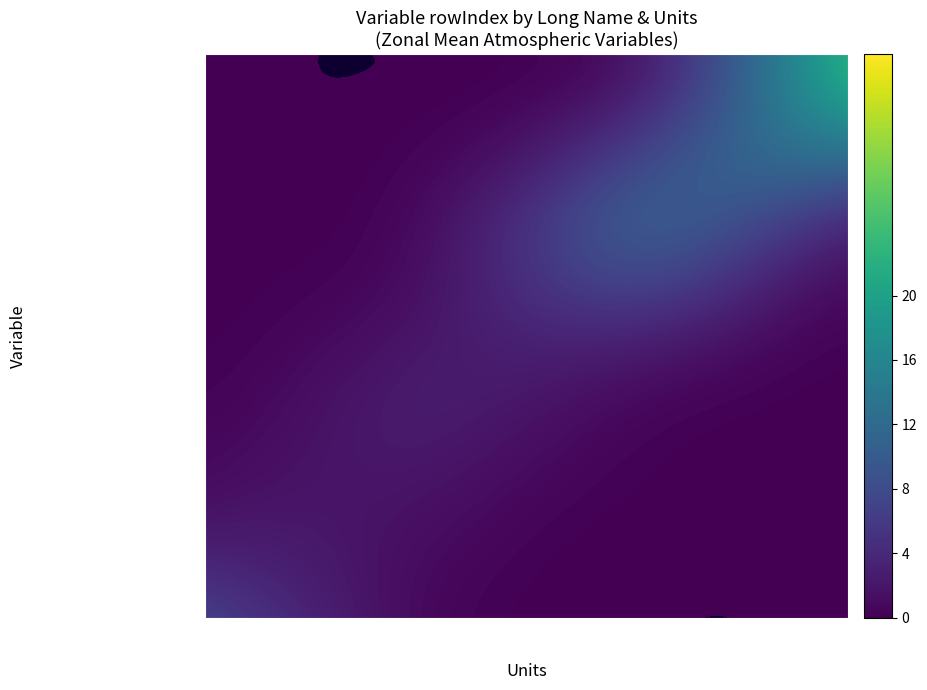

List the labels in order of value, largest first.

10, 9, 8, 7, 6, rowIndex, 5, 4, 3, 2, 1